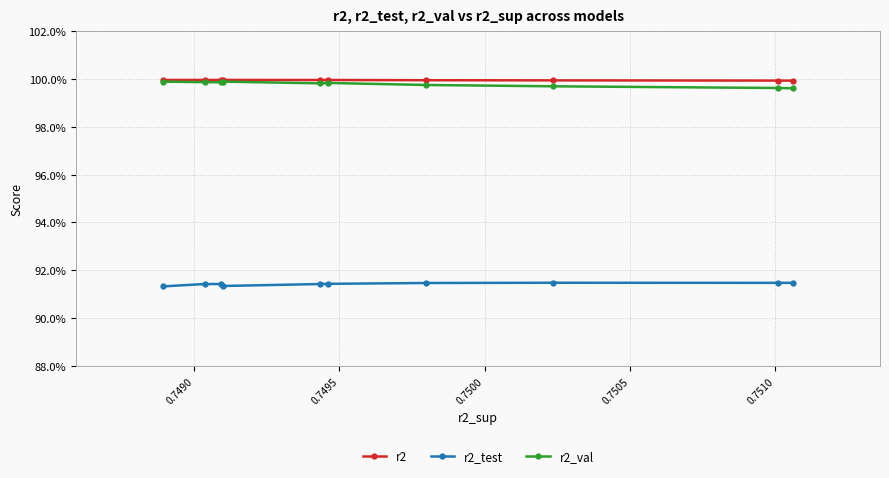

True or false: r2_val has a value of 1.4 at 7.

False